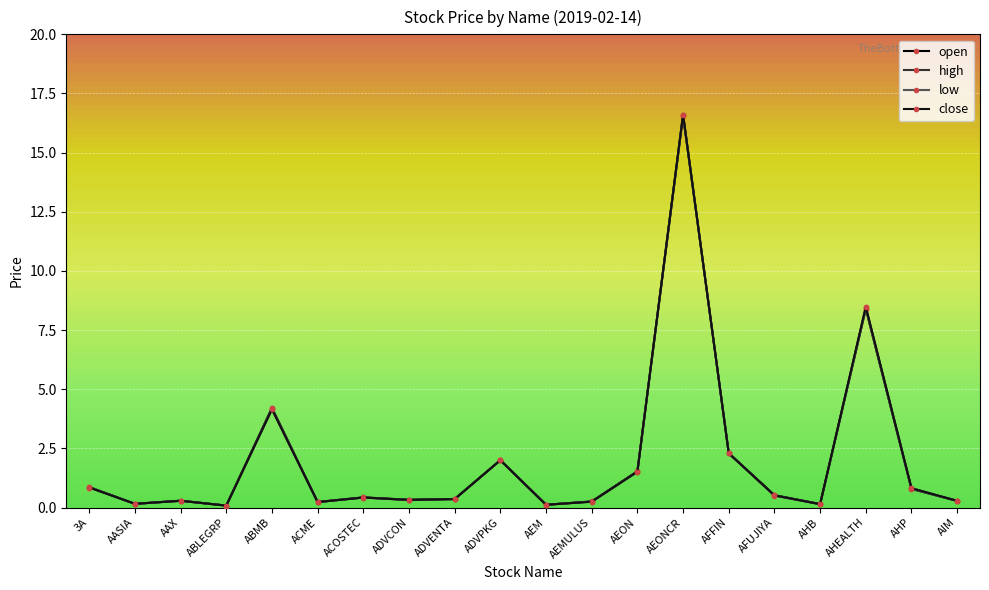

Is it true that open equals 0.4 at ADVENTA?

True